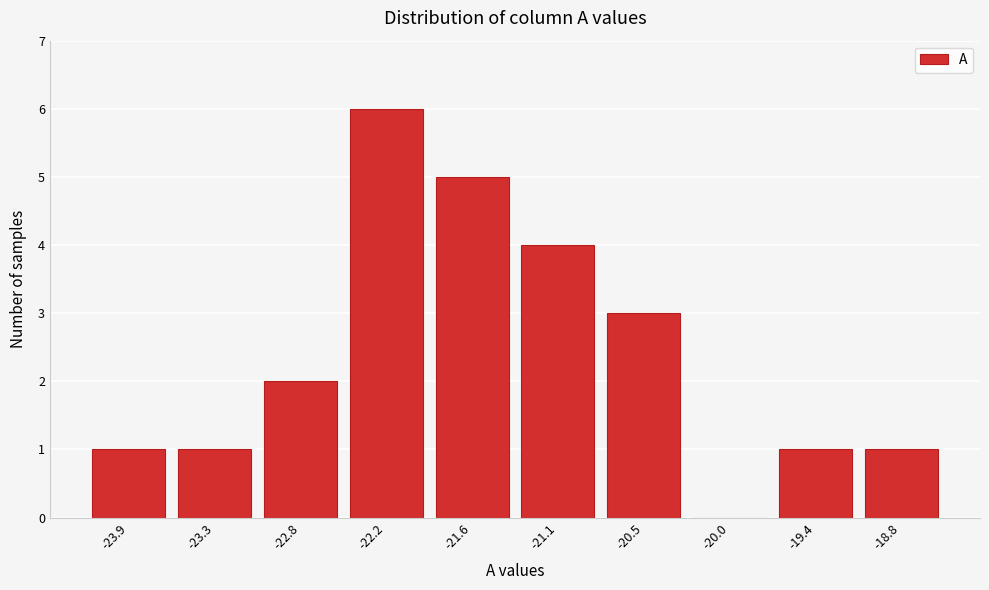

Reading left to right, transcribe all the data shown in this chart.

-23.9=1	-23.3=1	-22.8=2	-22.2=6	-21.6=5	-21.1=4	-20.5=3	-20.0=0	-19.4=1	-18.8=1